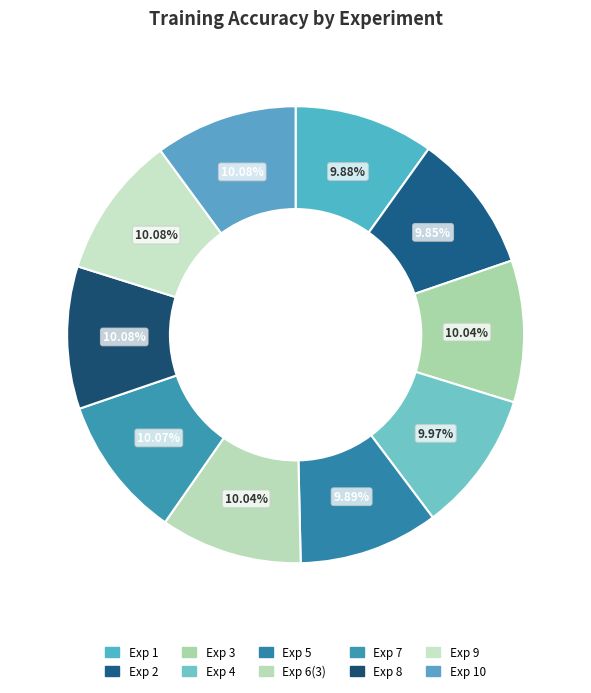

How many segments does this pie chart have?

10